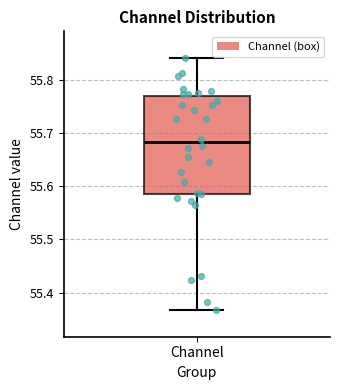

Transcribe this box plot: give where the median line is, the range the box spans, and where the two whiskers end, as read against the y-axis. The values are not printed on the chart, so give them approximately, as read against the axis.

median 55.68, box 55.59 to 55.77, whiskers 55.37 to 55.84